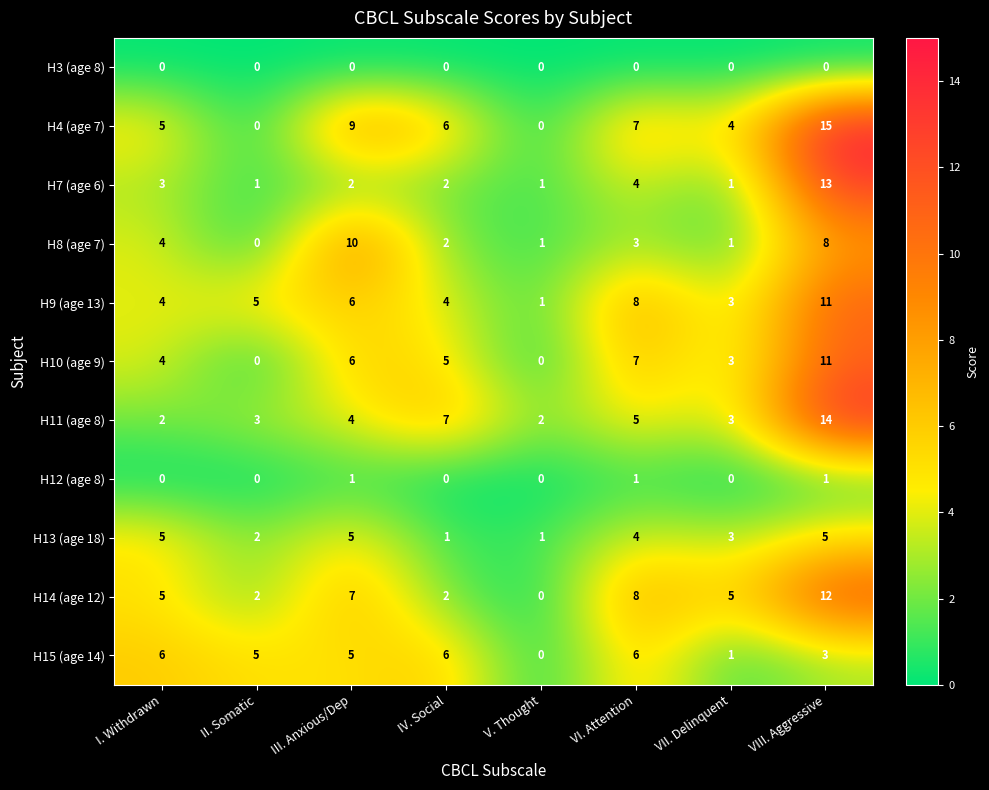

What is the highest value of the H4 (age 7) series?

15